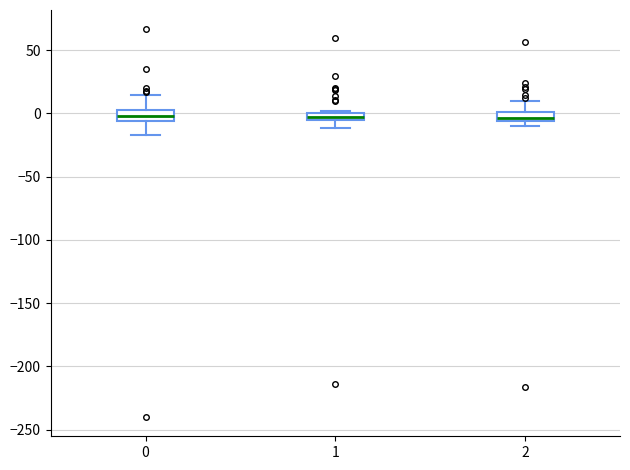

Where does the median line of the box at x = 0 sit on the y-axis? The values are not printed on the chart, so give them approximately, as read against the axis.

0